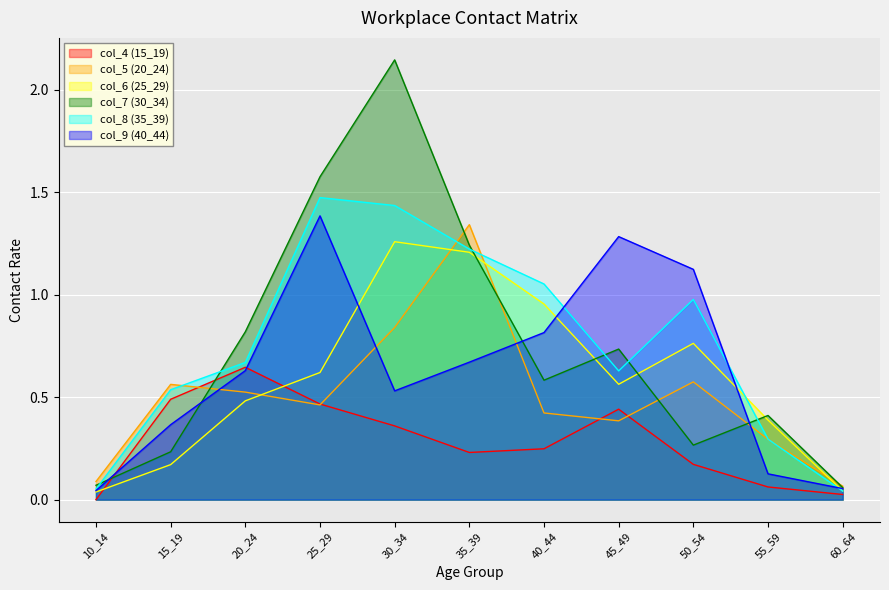

What are all the series names shown in the legend?

col_4 (15_19), col_5 (20_24), col_6 (25_29), col_7 (30_34), col_8 (35_39), col_9 (40_44)